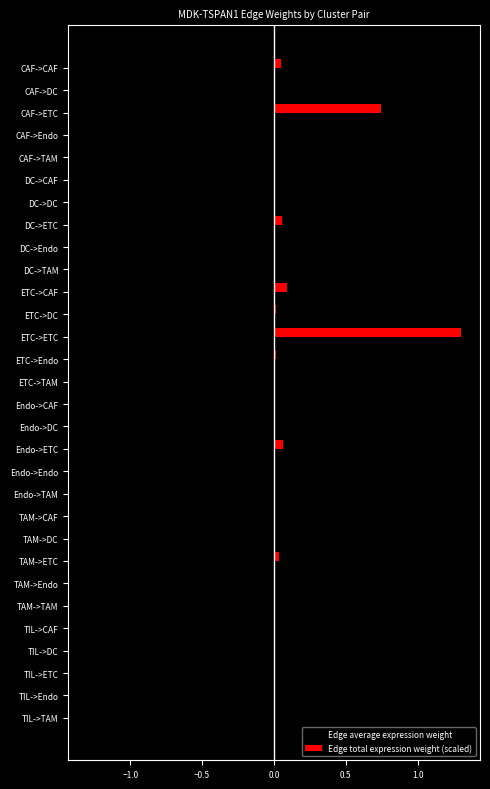

Which category has the highest value across all series?

ETC->ETC